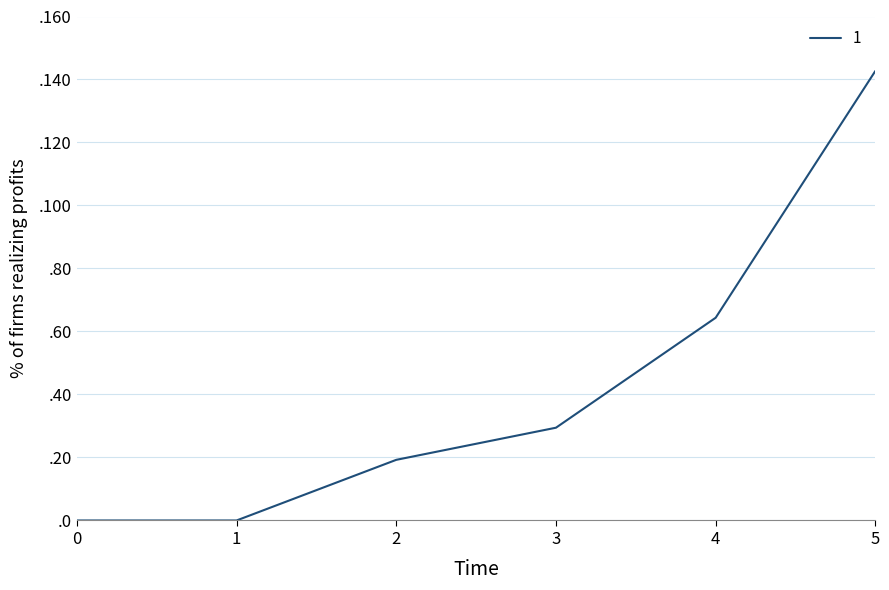

Is this an area chart (filled region under the line)?

No